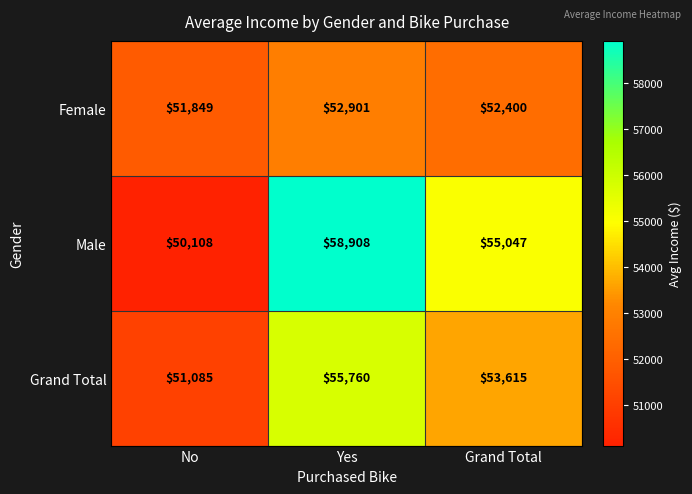

The Male series shows 29064 at Yes. True or false?

False